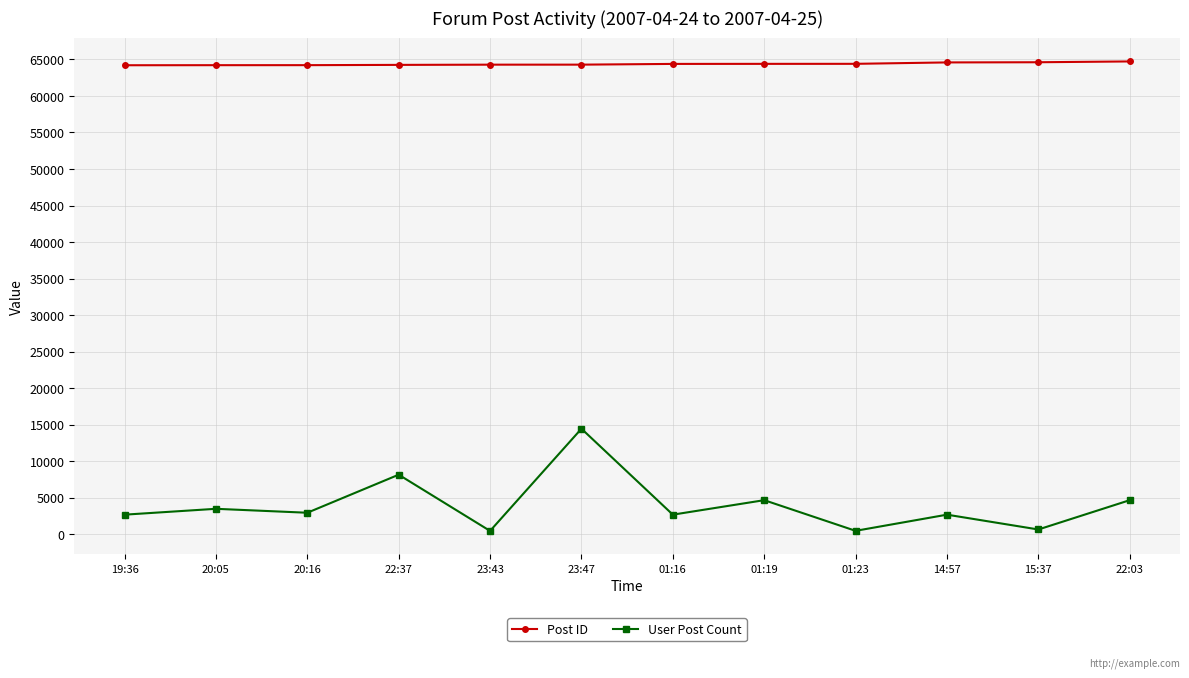

What is the total value across all series at 01:19?

69061